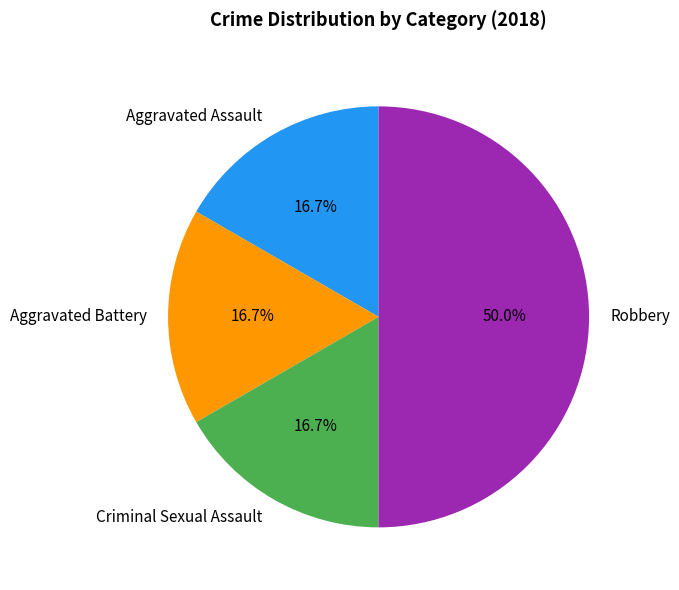

How much of the chart is everything except Aggravated Assault?

83.3%